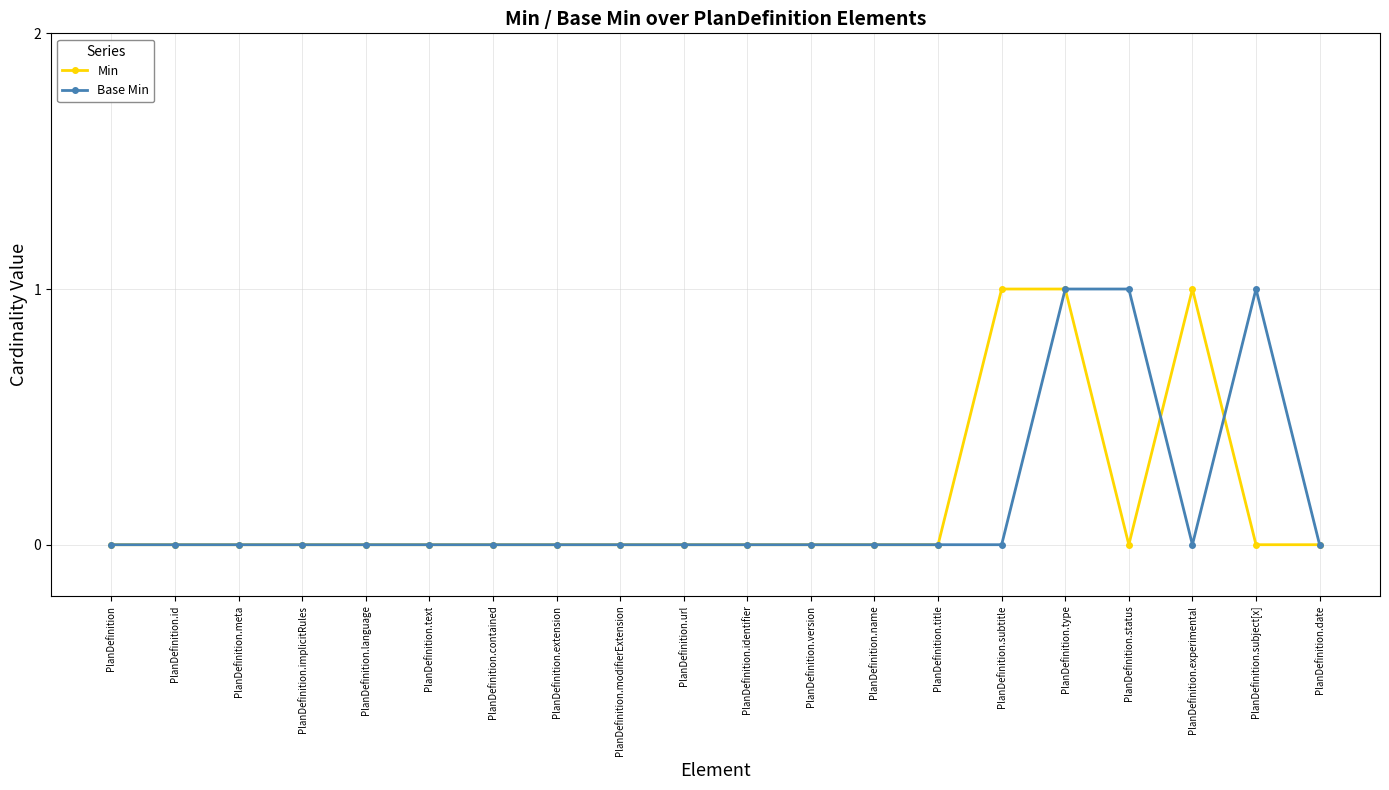

What is the maximum value shown in the chart?

1